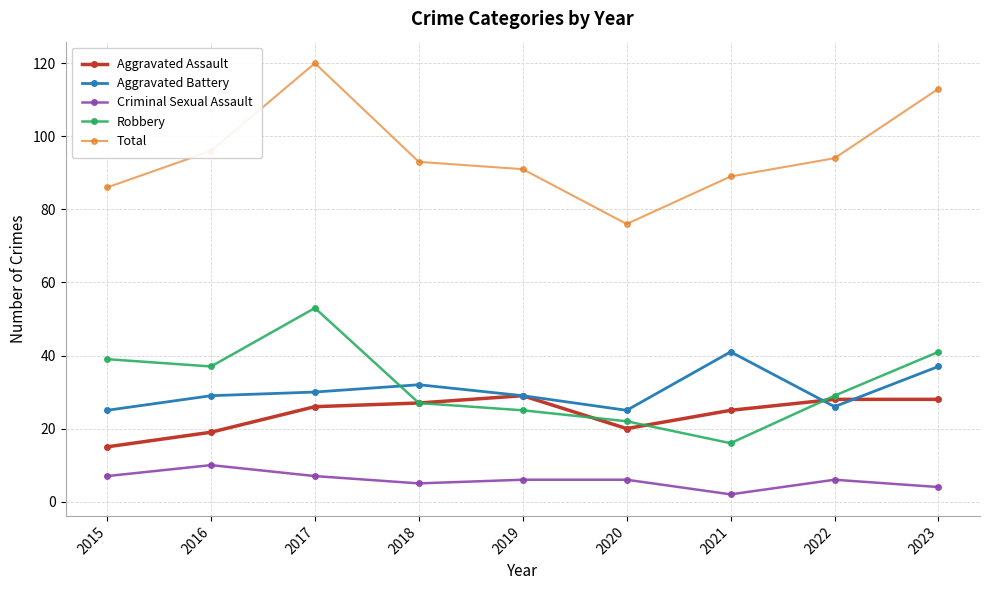

Is it true that Aggravated Assault equals 20 at 2020?

True